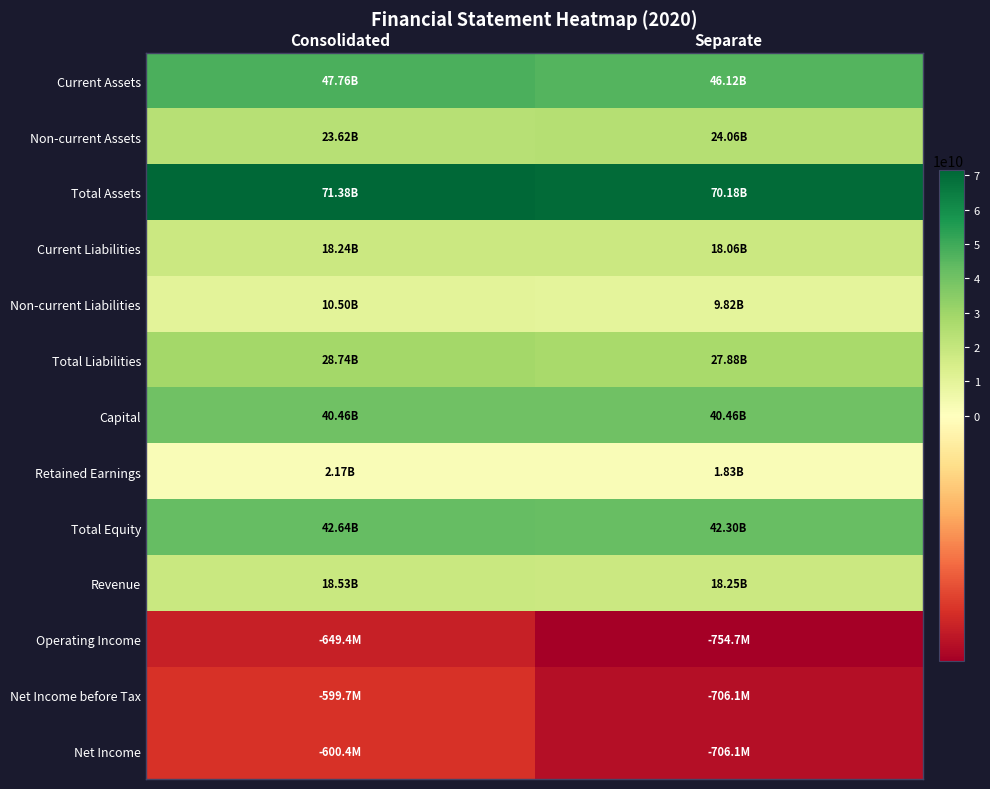

Which has a higher value, Consolidated or Separate?

Consolidated